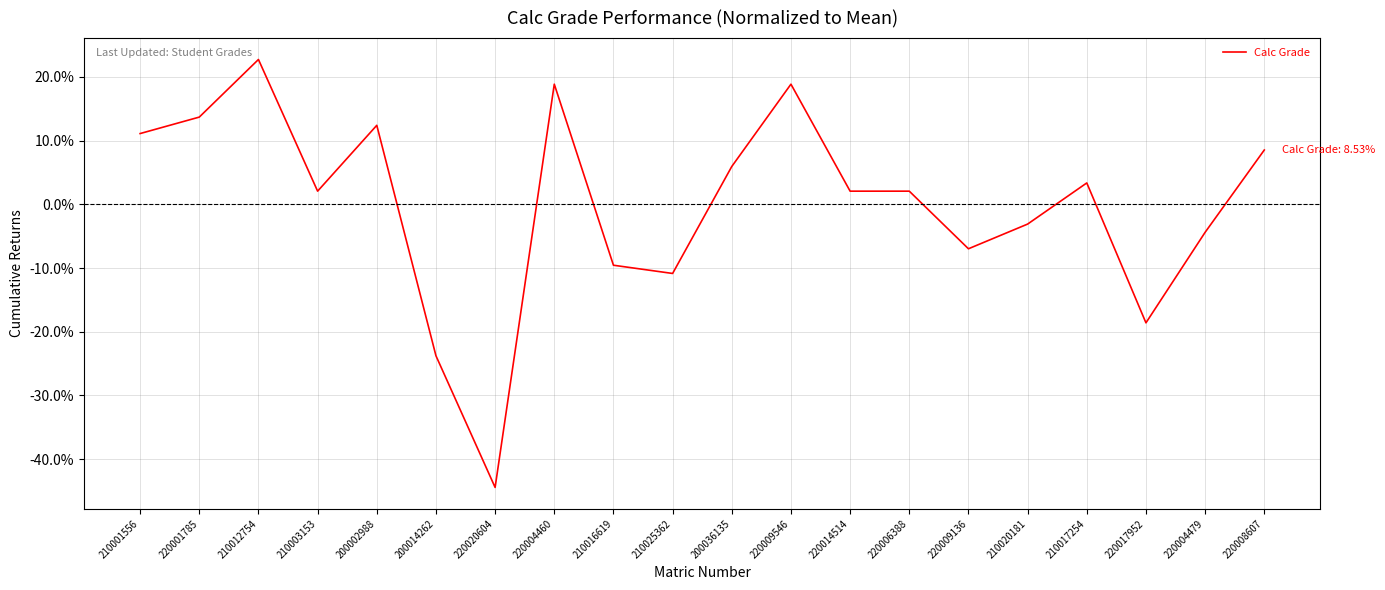

What position from the left is 220009546?

12